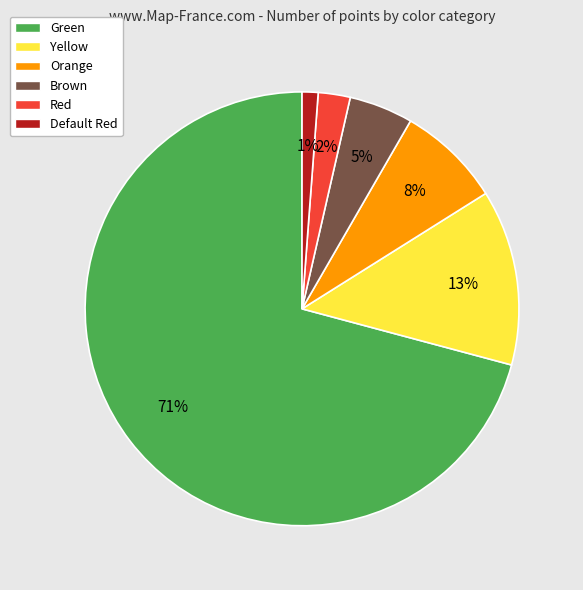

Rank the categories by value from lowest to highest.

Default Red, Red, Brown, Orange, Yellow, Green